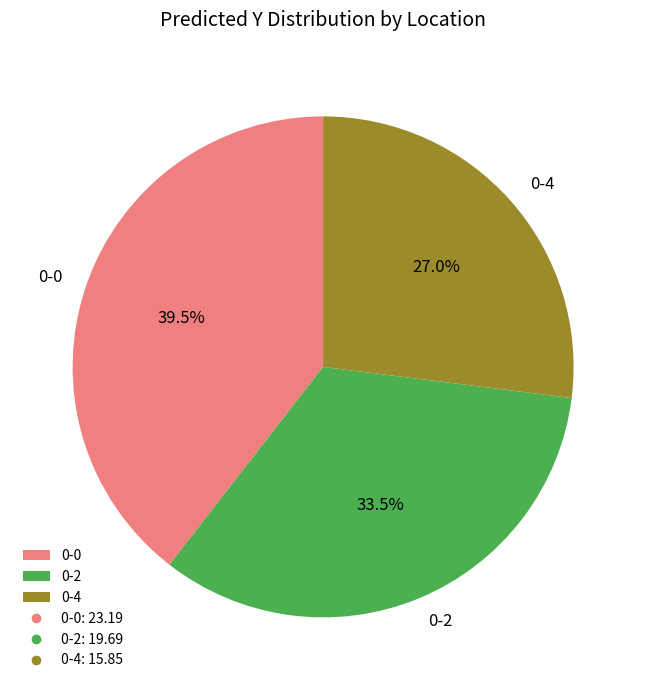

Is it true that 0-2 is 19% of the pie?

False